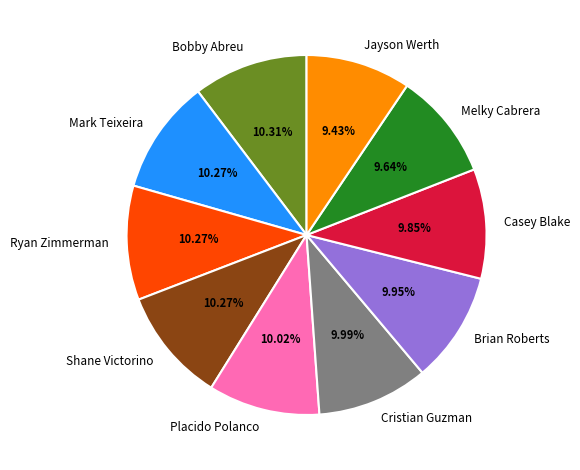

To the nearest percent, what portion does Jayson Werth represent?

9%